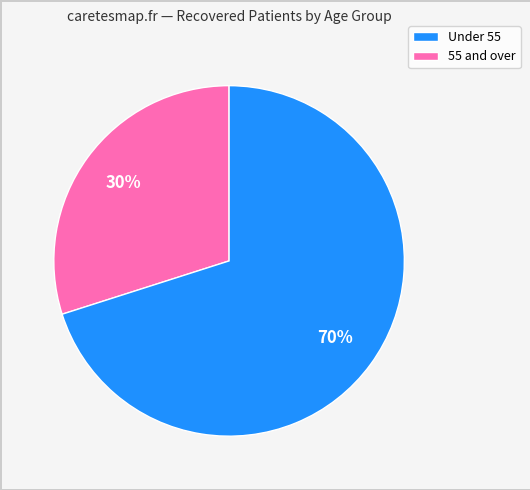

Combined, do Under 55 and 55 and over account for over 50%?

Yes